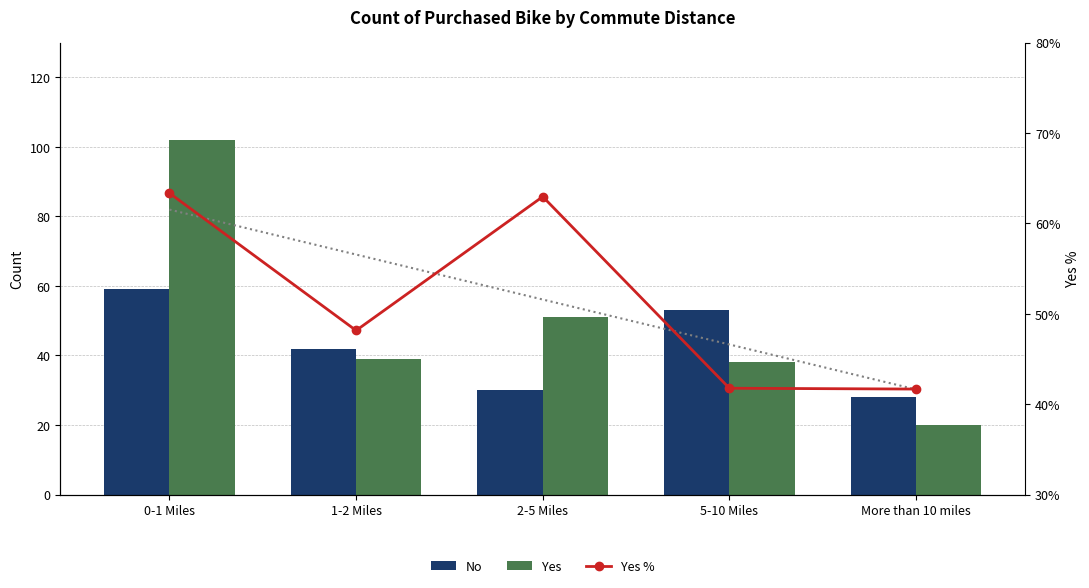

How many categories are shown in the chart?

5